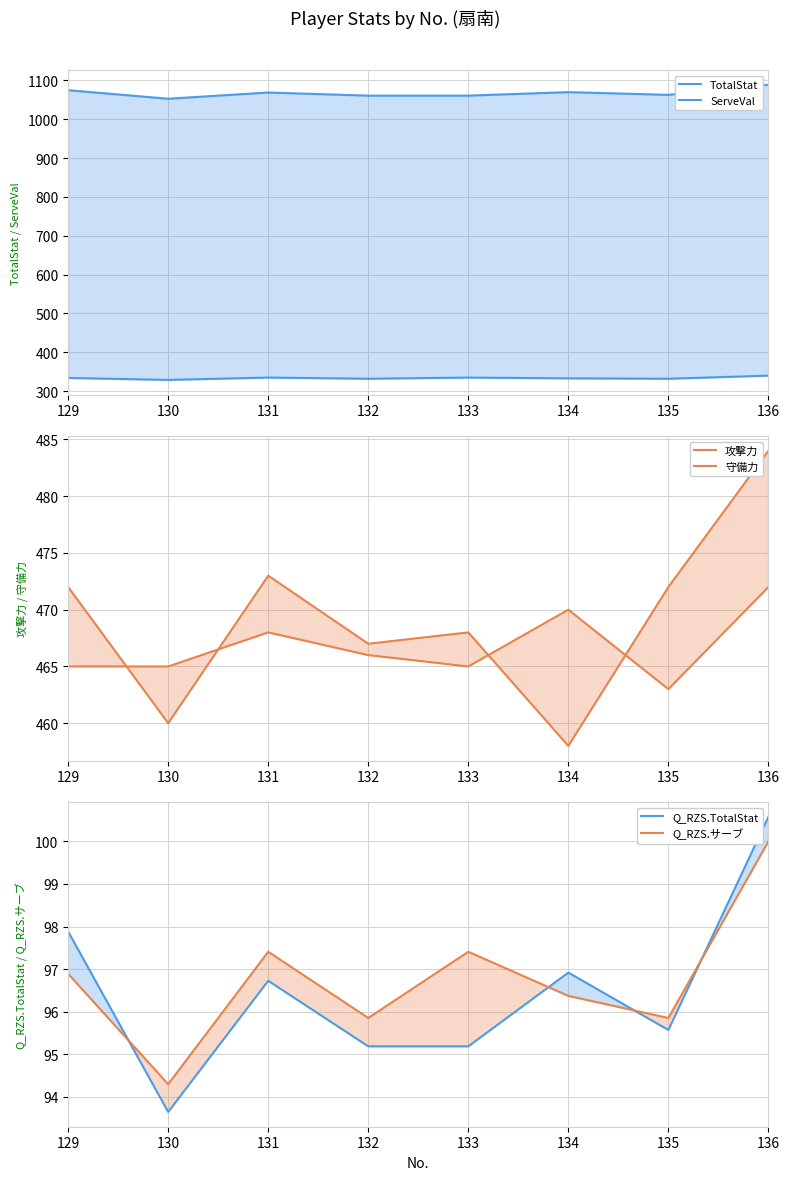

Which has a higher value, 132 or 133?

132